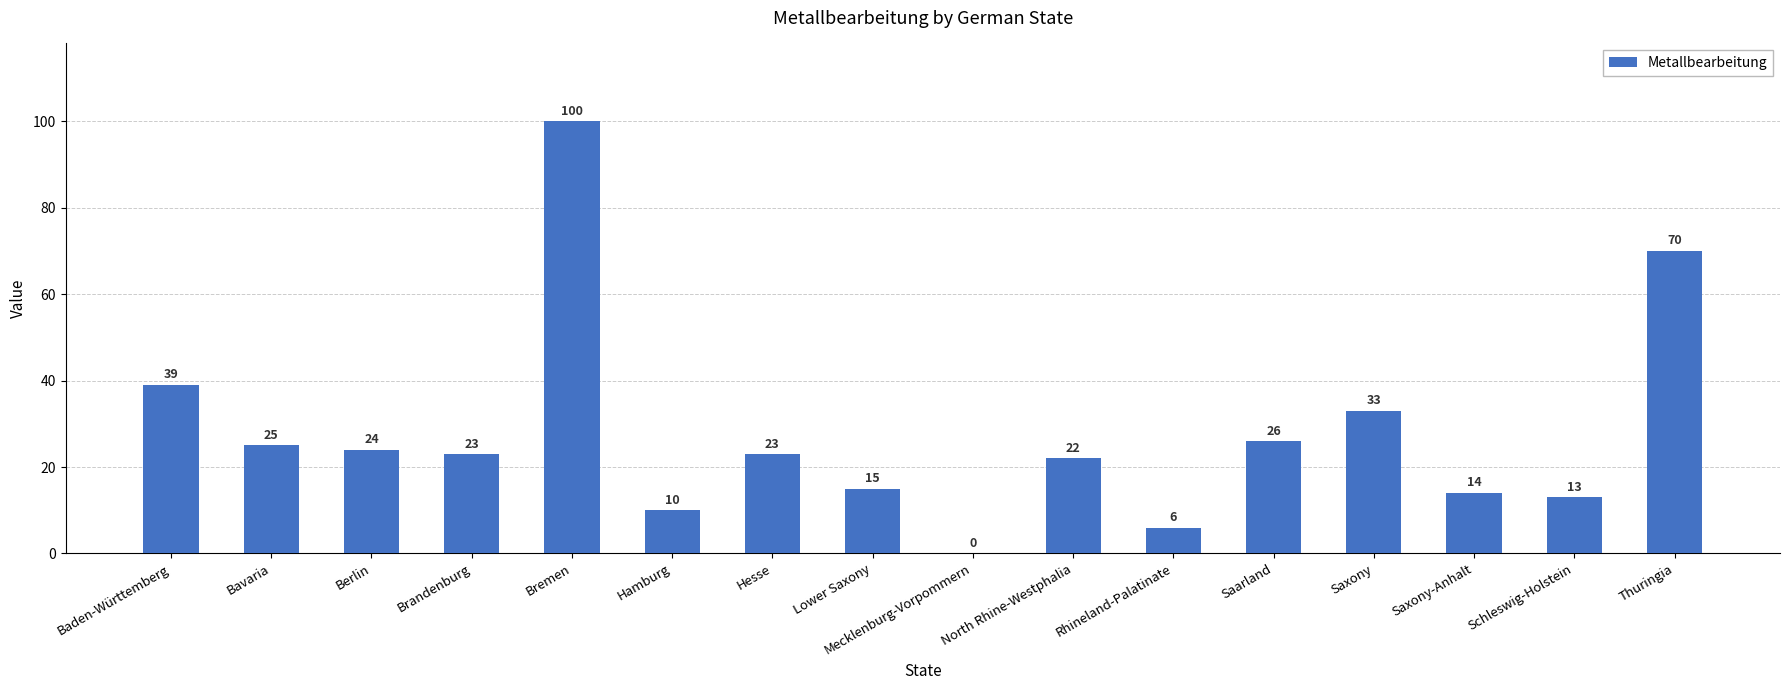

The chart shows a value of 13 at Brandenburg. True or false?

False